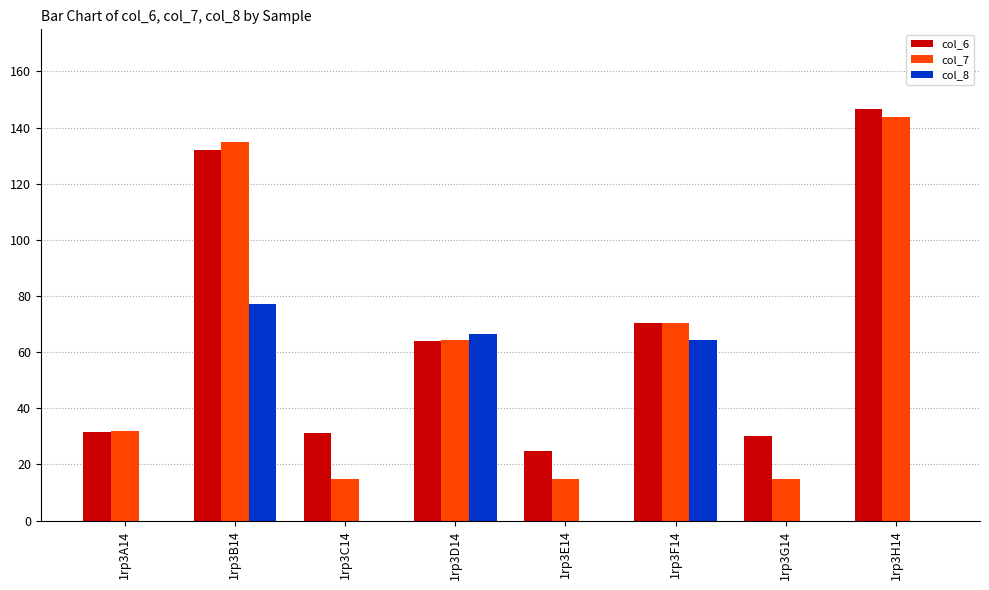

At which label is col_6 closest to 85?

1rp3F14